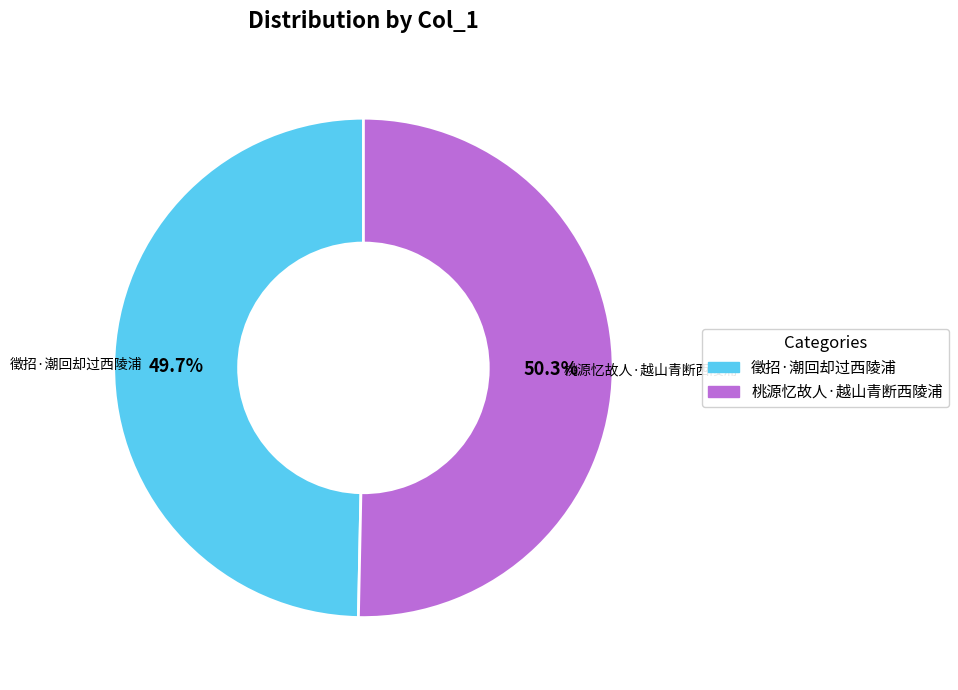

Which category has the smallest portion of the pie?

徵招·潮回却过西陵浦